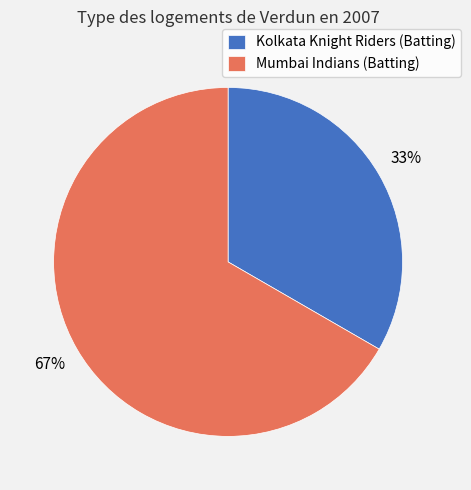

True or false: Mumbai Indians (Batting) accounts for 67% of the total.

True